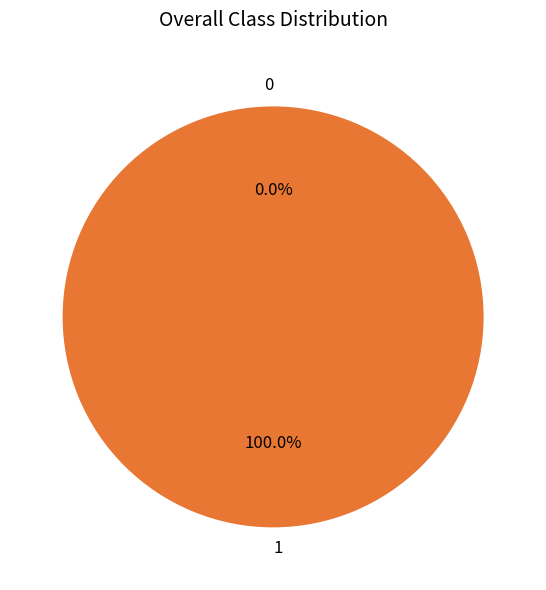

To the nearest percent, what percentage of the pie is 1?

100%